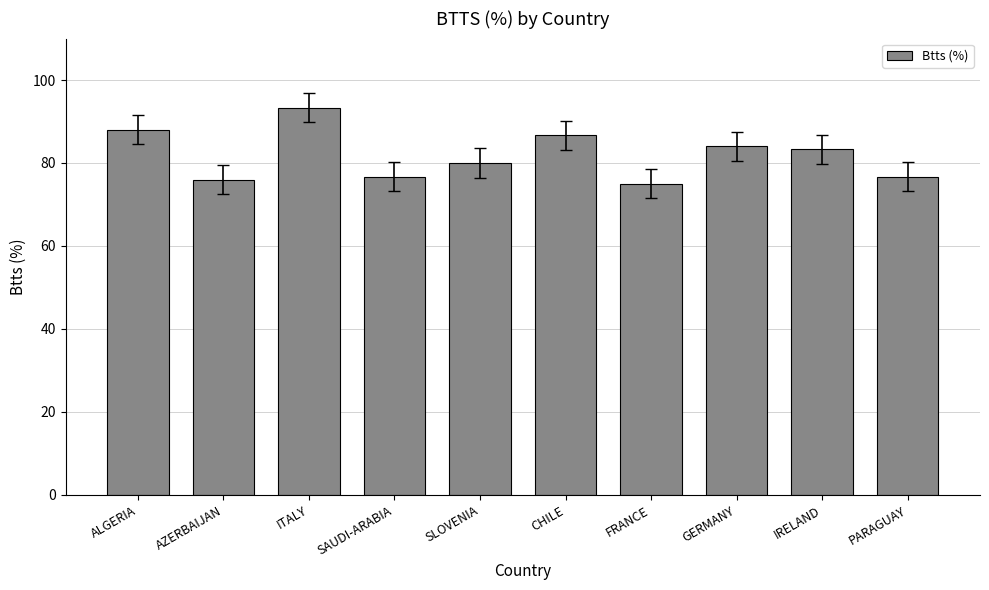

What is the greatest value displayed?

93.3